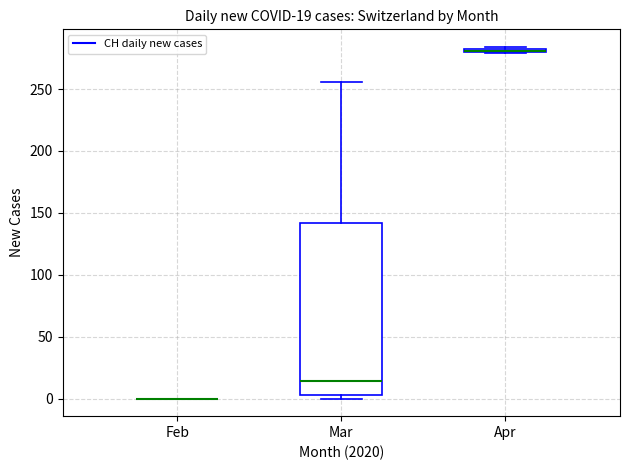

Comparing the boxes themselves (not the whiskers), which one is the tallest?

Mar